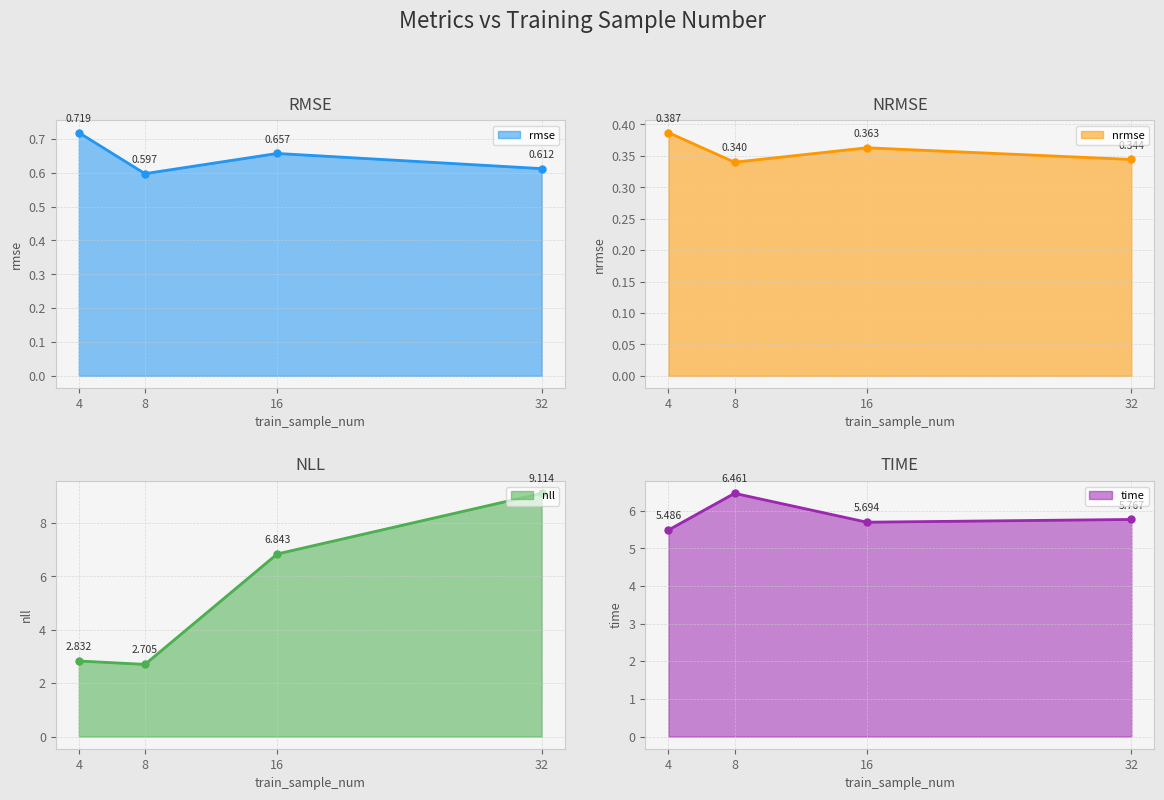

At which category does rmse_line reach its first local valley?

8